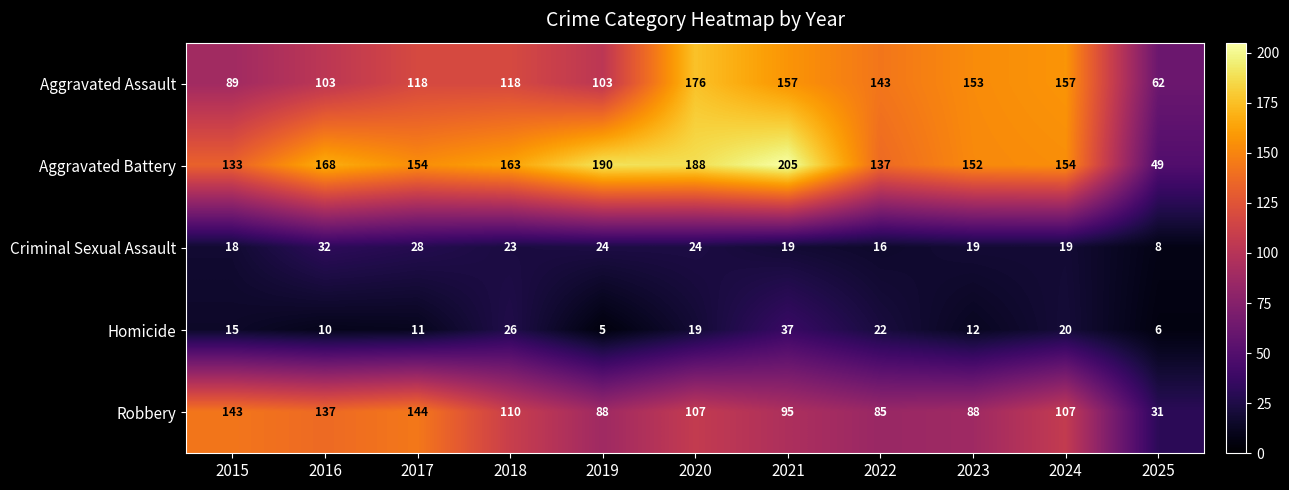

Rank the series by their maximum value, from highest to lowest.

Aggravated Battery, Aggravated Assault, Robbery, Homicide, Criminal Sexual Assault